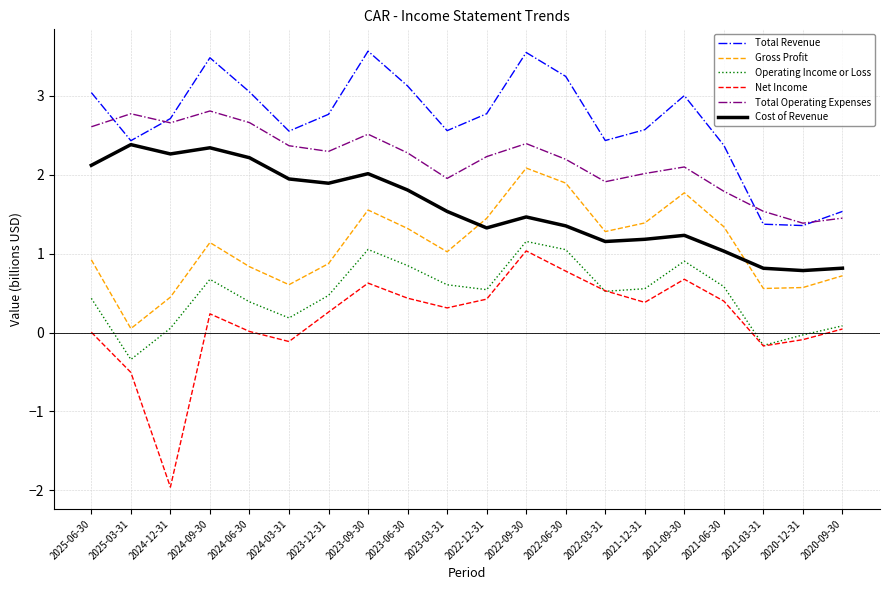

What is the sum of all Total Revenue values?

53.5